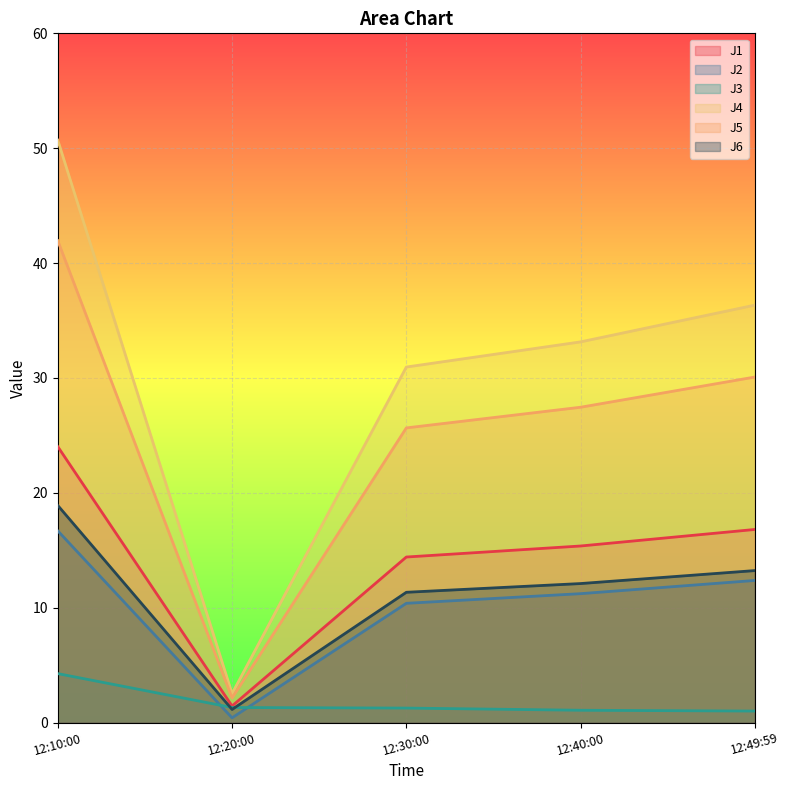

What is the average value of the J4 series?

30.7